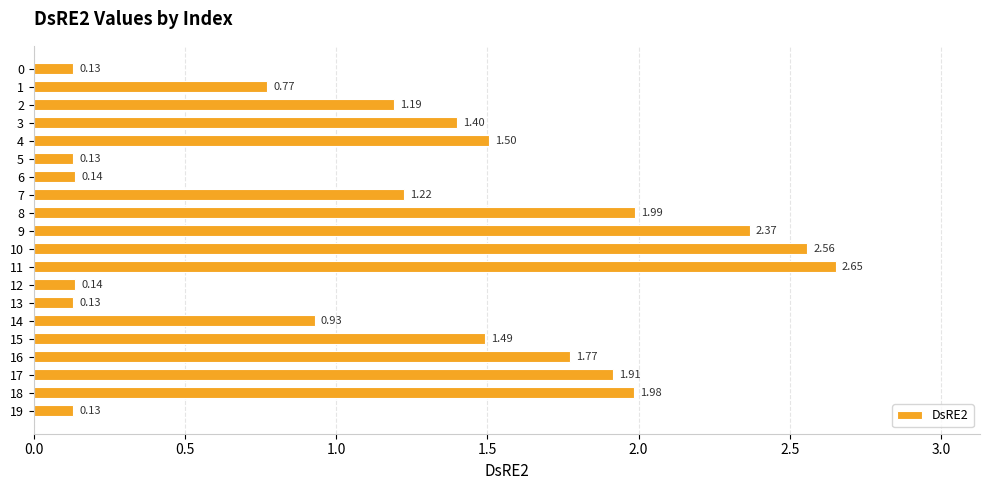

What is the sum of all values?

24.5